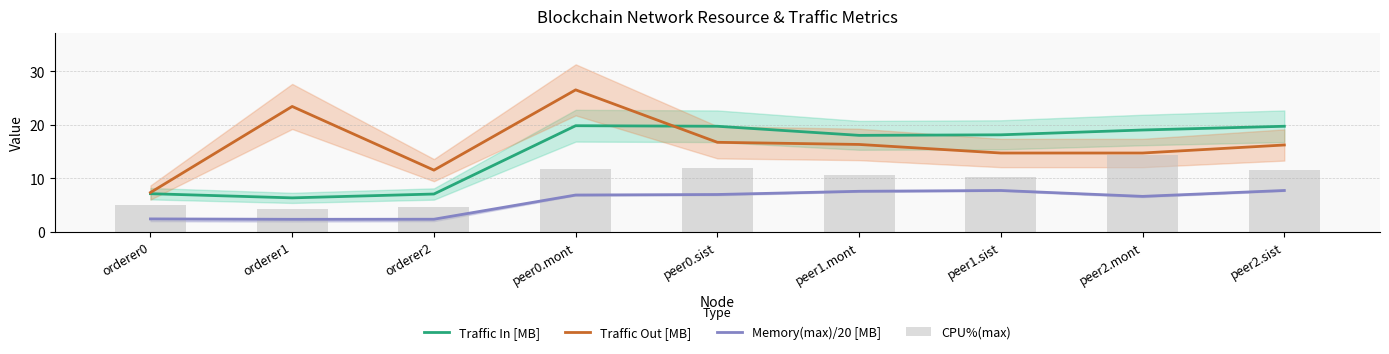

How many data points in CPU%(max) are above 10?

6